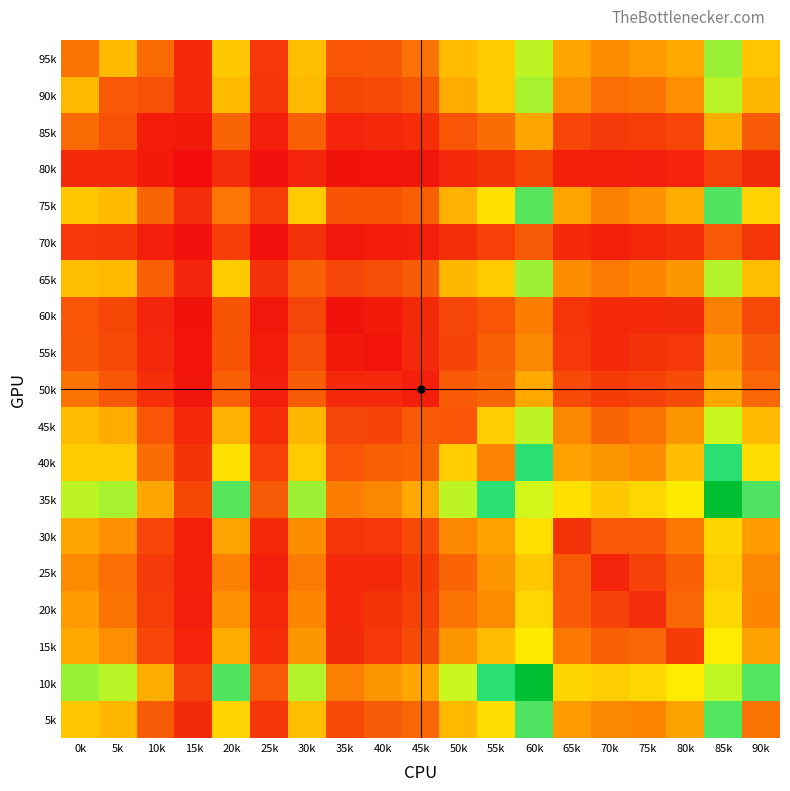

Which series has the widest spread of values?

10k